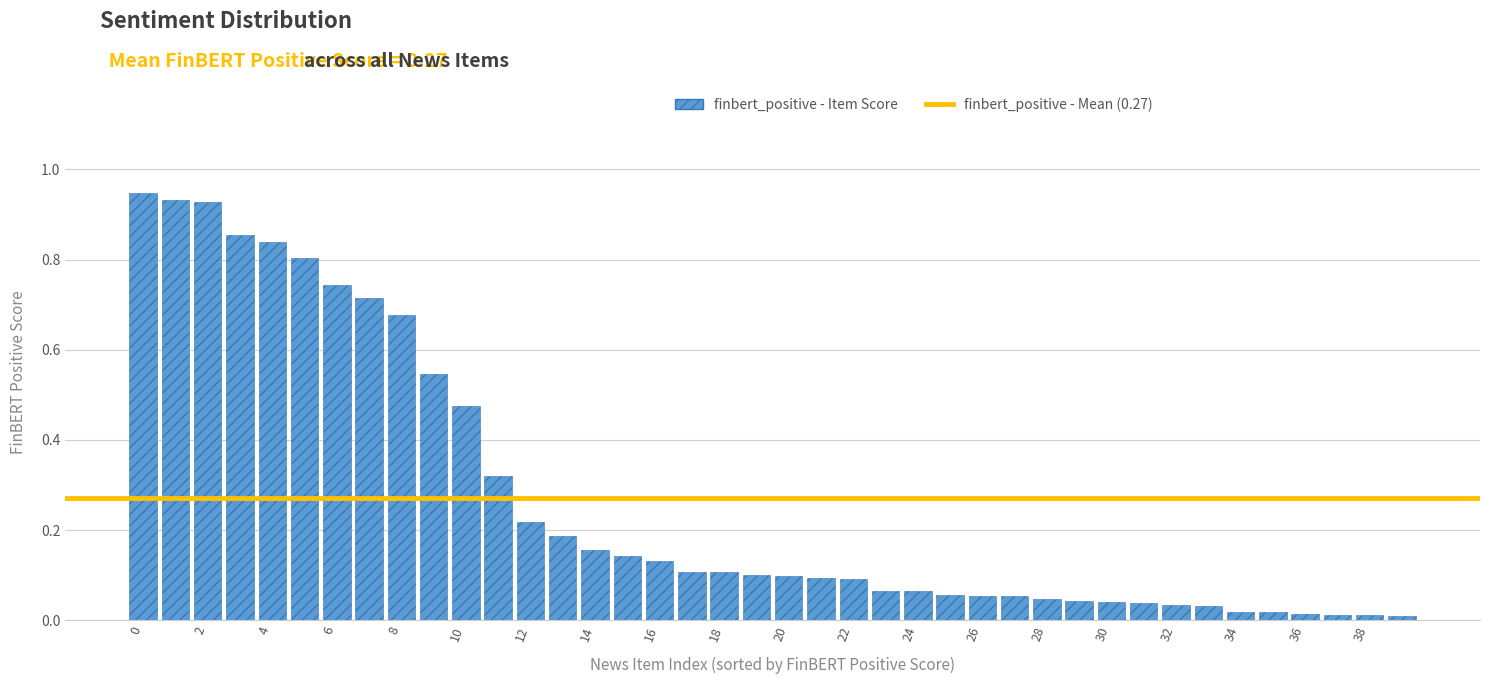

What is the sum of all values?

10.8